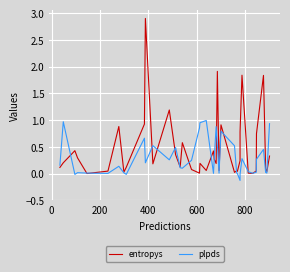

What are all the series names shown in the legend?

entropys, plpds